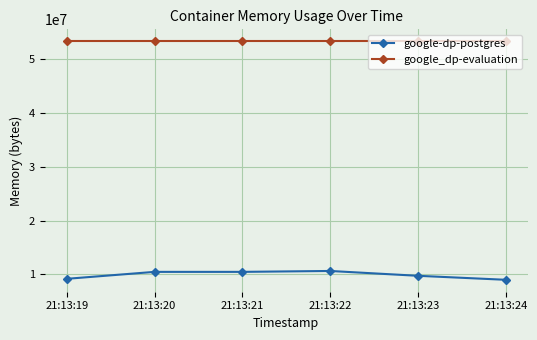

What is the lowest value of the google-dp-postgres series?

9011200